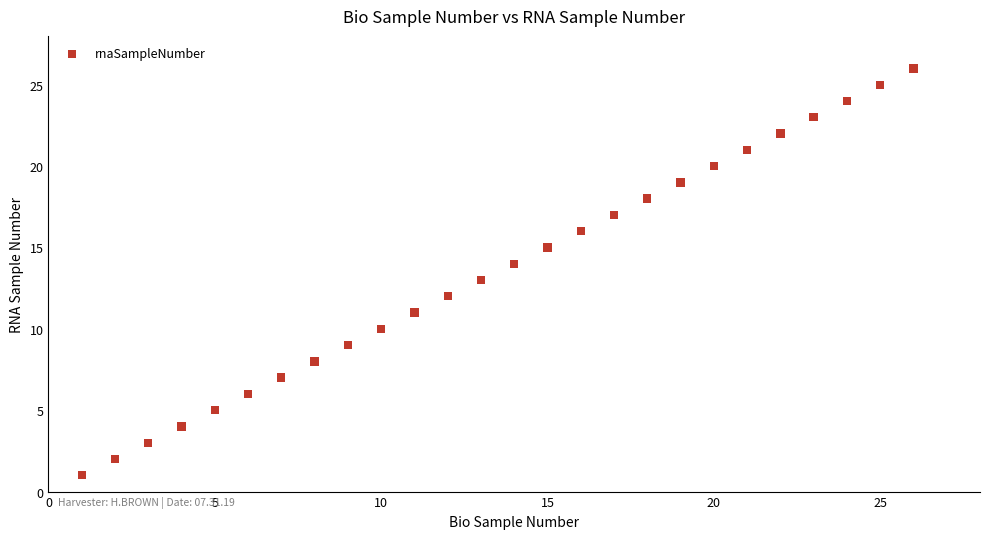

What is the range of Y values (max minus min)?

25